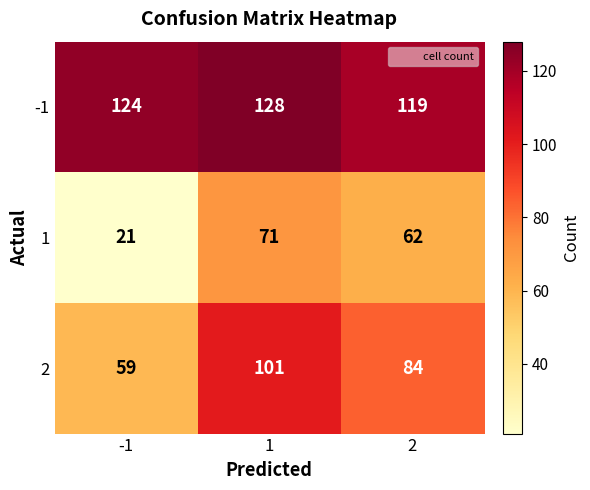

What is the sum of all -1 values?

371